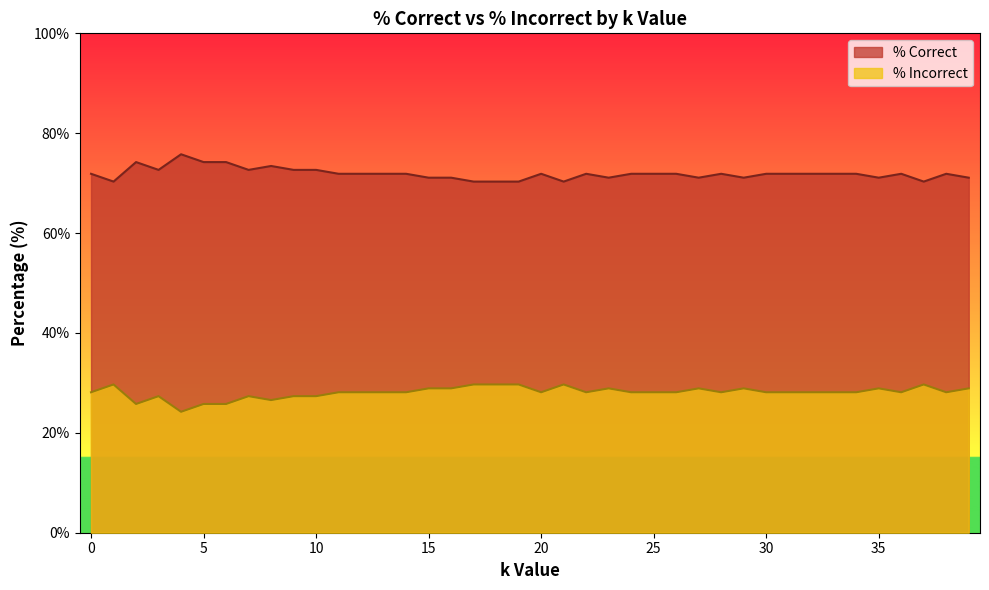

Reading right to left, list all the values displayed in this chart.

% Correct: 71.1	71.9	70.3	71.9	71.1	71.9	71.9	71.9	71.9	71.9	71.1	71.9	71.1	71.9	71.9	71.9	71.1	71.9	70.3	71.9	70.3	70.3	70.3	71.1	71.1	71.9	71.9	71.9	71.9	72.7	72.7	73.4	72.7	74.2	74.2	75.8	72.7	74.2	70.3	71.9
% Incorrect: 28.9	28.1	29.7	28.1	28.9	28.1	28.1	28.1	28.1	28.1	28.9	28.1	28.9	28.1	28.1	28.1	28.9	28.1	29.7	28.1	29.7	29.7	29.7	28.9	28.9	28.1	28.1	28.1	28.1	27.3	27.3	26.6	27.3	25.8	25.8	24.2	27.3	25.8	29.7	28.1